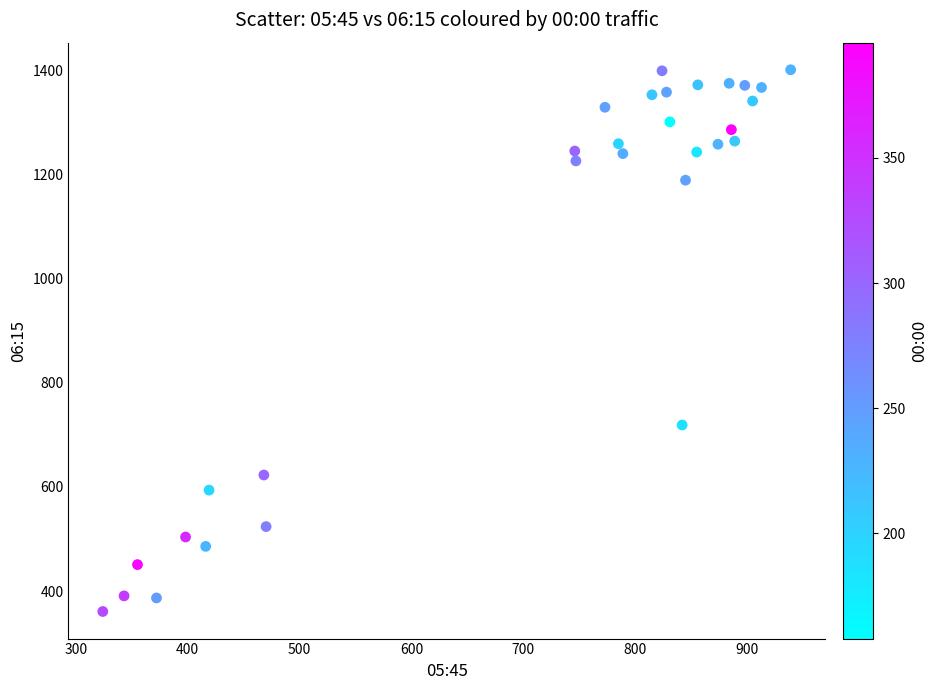

What is the range of Y values (max minus min)?

1040